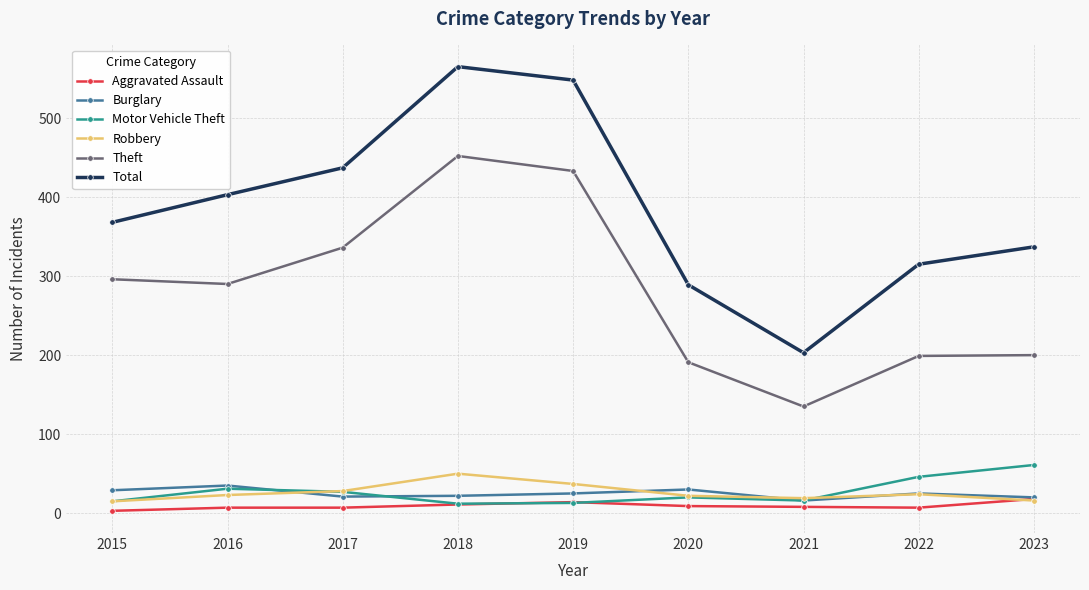

Which series has the largest range (max minus min)?

Total